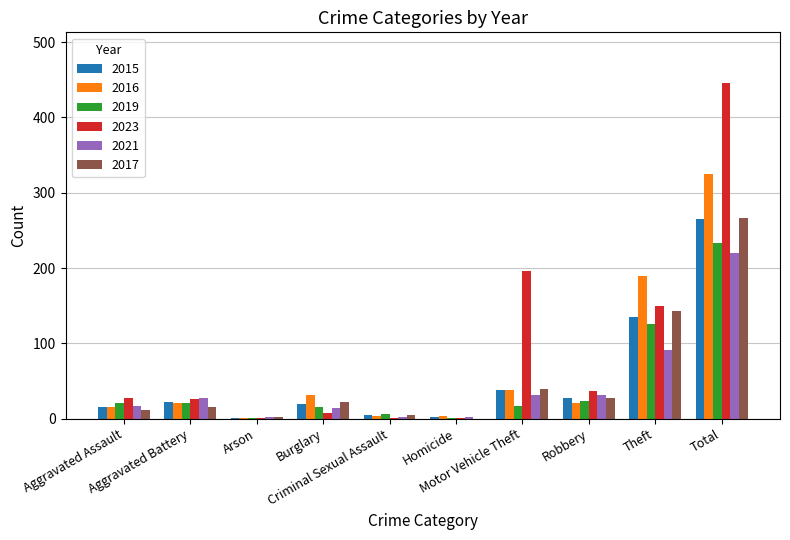

What is the sum of all 2015 values?

530